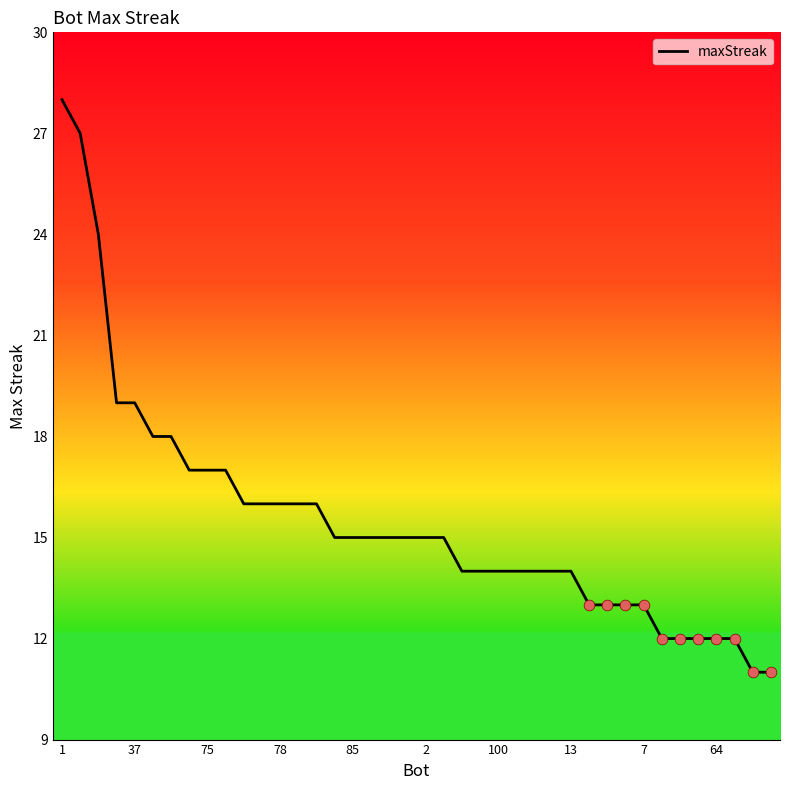

What is the maximum value shown in the chart?

28